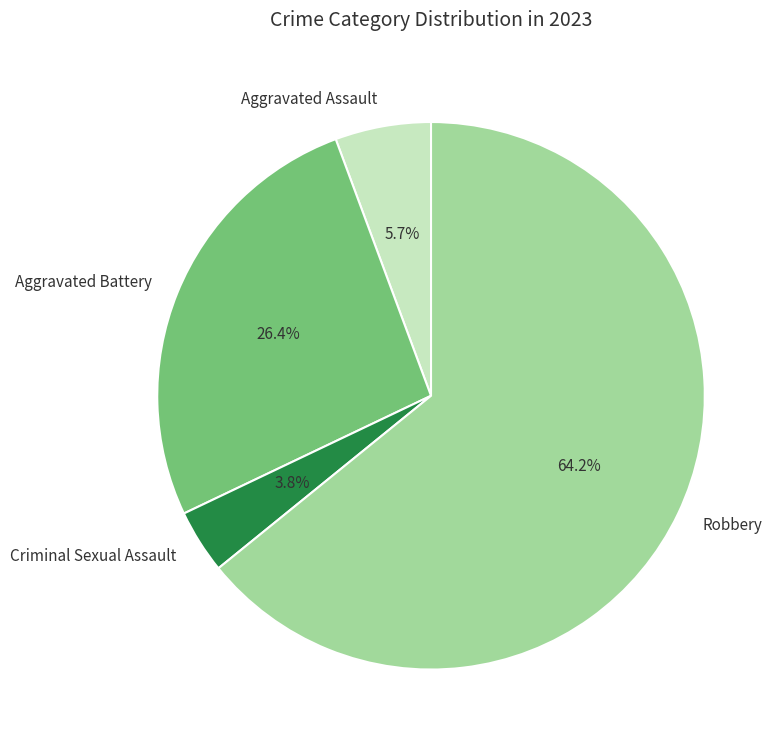

True or false: Aggravated Assault accounts for 15% of the total.

False